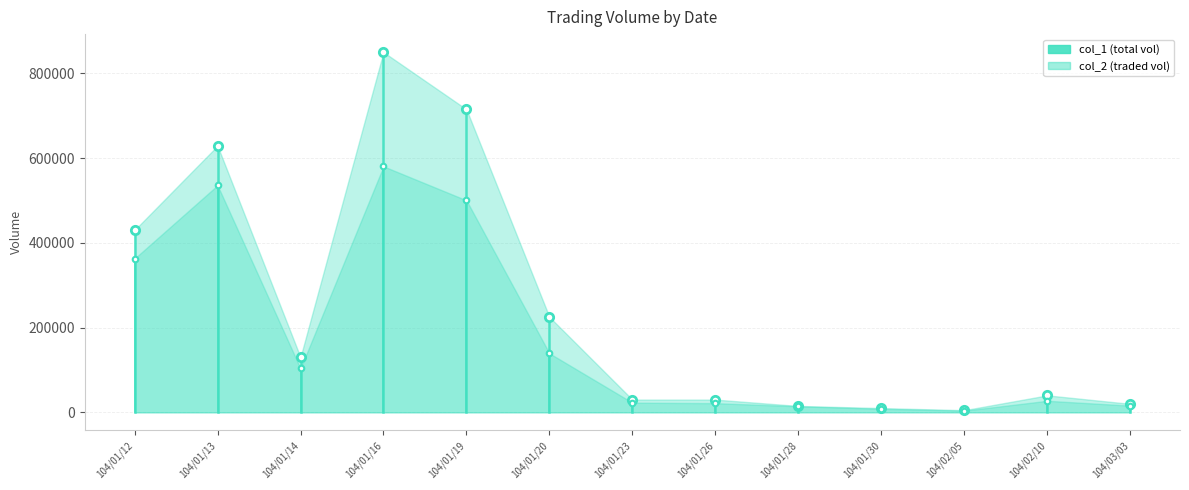

What position from the left is 104/01/28?

9